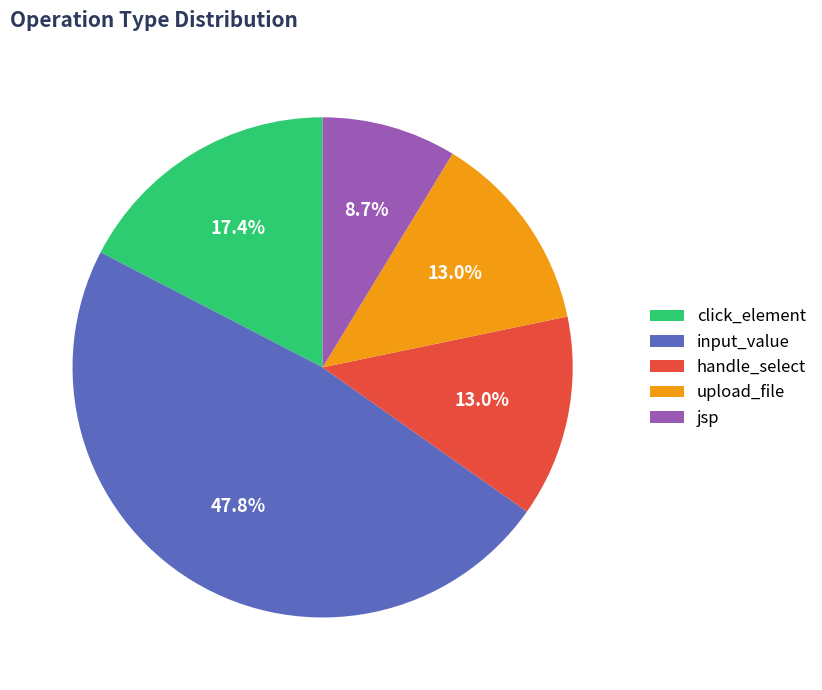

To the nearest percent, what is the average slice percentage?

20%